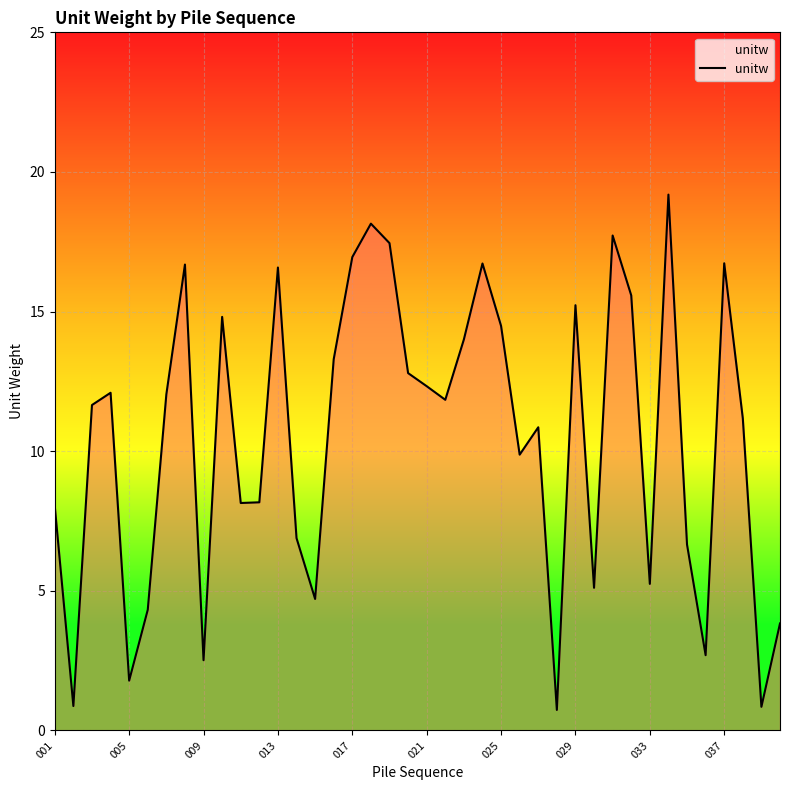

What is the difference between the maximum and minimum values?

18.5